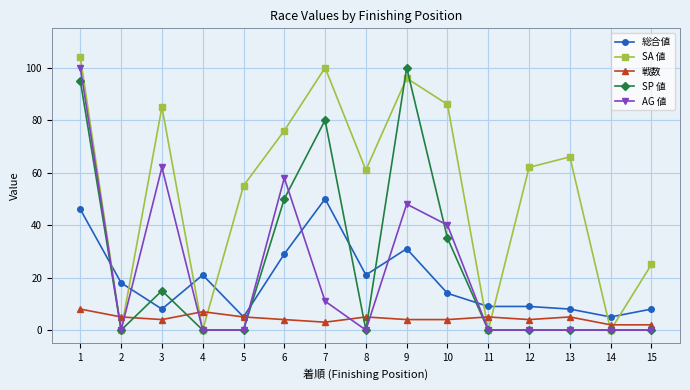

Read the 戦数 value at 13.

5